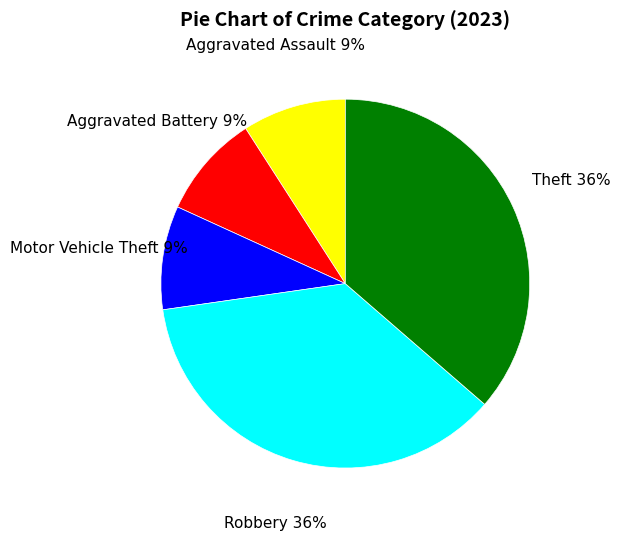

The Motor Vehicle Theft slice represents 17% of the pie. True or false?

False